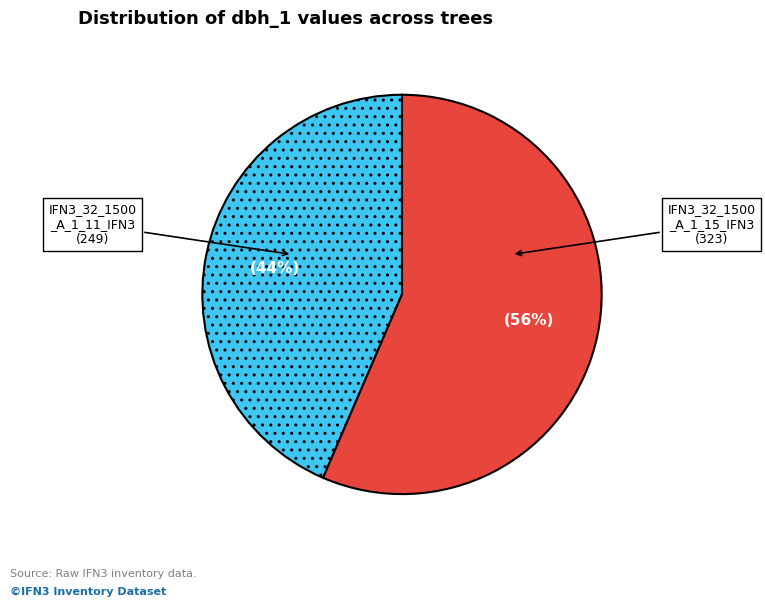

To the nearest percent, what is the average slice percentage?

50%